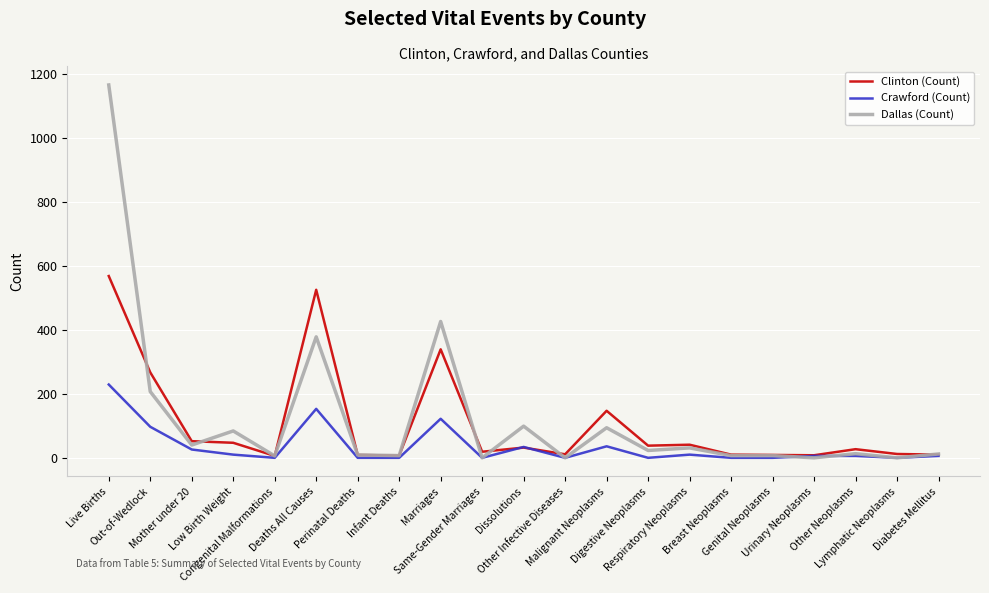

Which series has the largest range (max minus min)?

Dallas (Count)